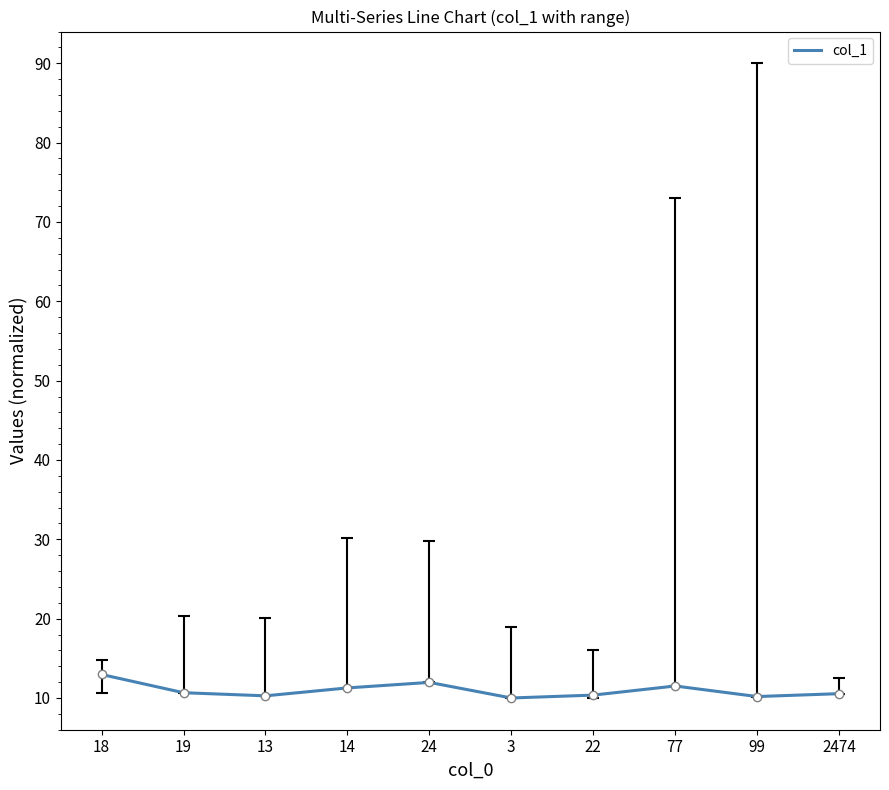

Approximately how many times larger is the value at 13 compared to 2474?

1.0